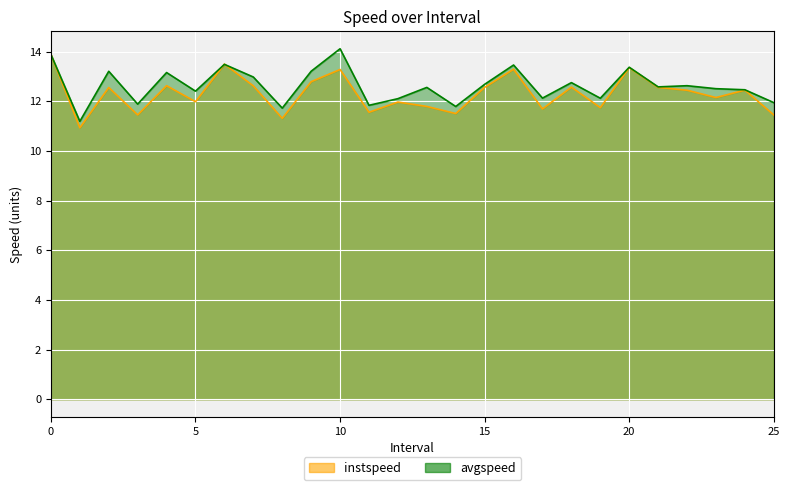

At which category does instspeed reach its first local valley?

1.0